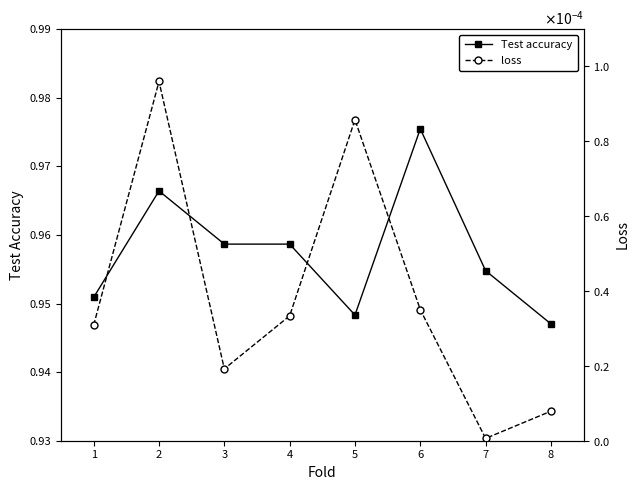

Where is the first local maximum for Test accuracy?

2